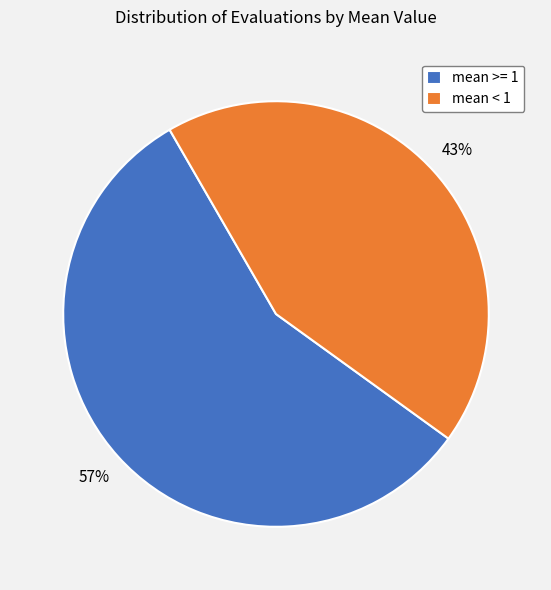

What percentage is the mean >= 1 slice, to the nearest percent?

57%